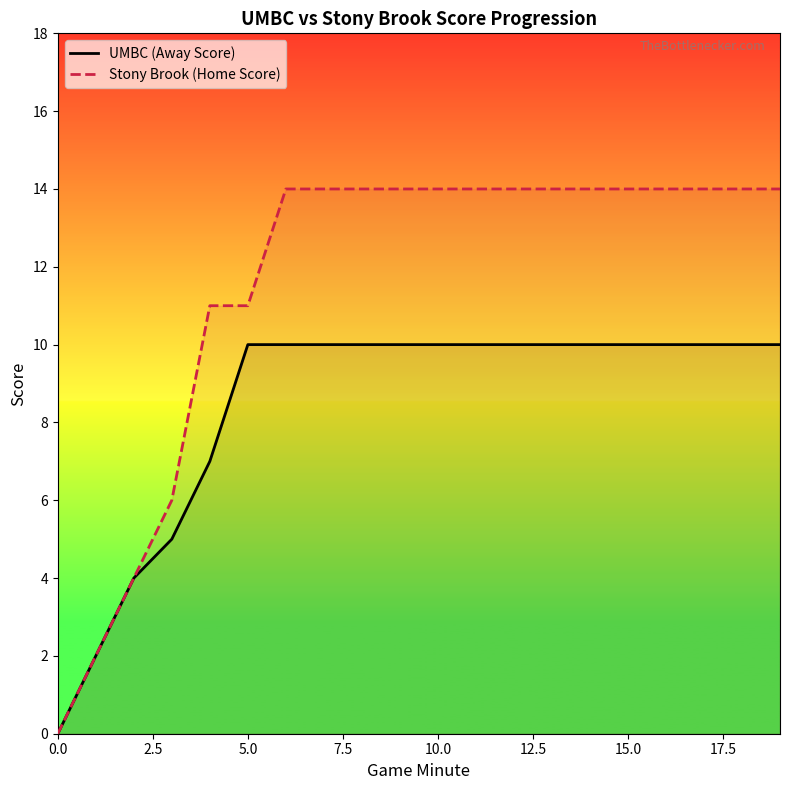

Reading left to right, extract all data points from this chart.

UMBC (Away Score): 0	2	4	5	7	10	10	10	10	10	10	10	10	10	10	10	10	10	10	10
Stony Brook (Home Score): 0	2	4	6	11	11	14	14	14	14	14	14	14	14	14	14	14	14	14	14